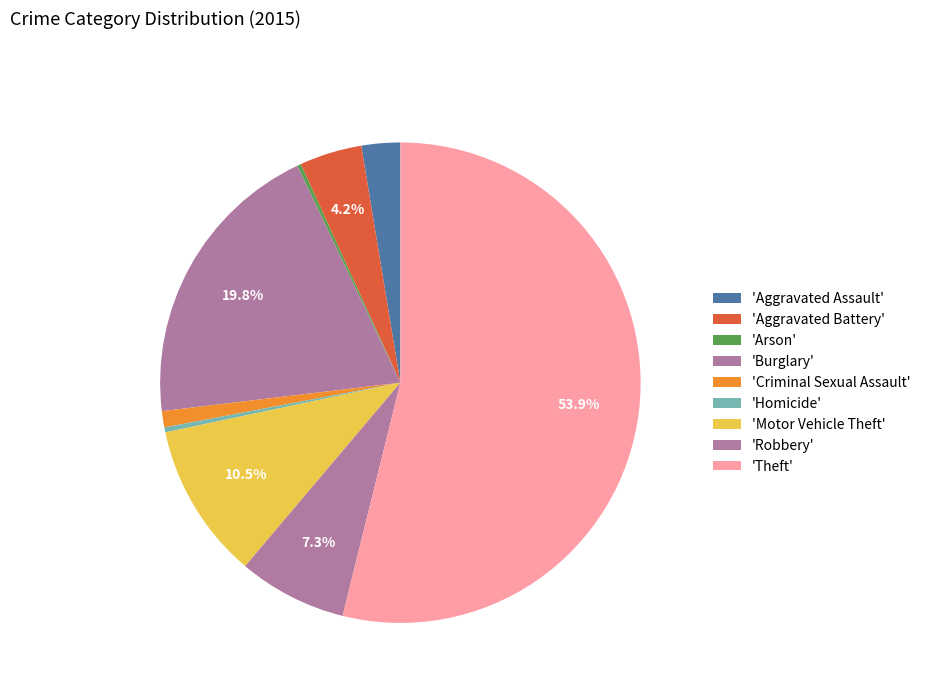

Which slice is the largest?

Theft